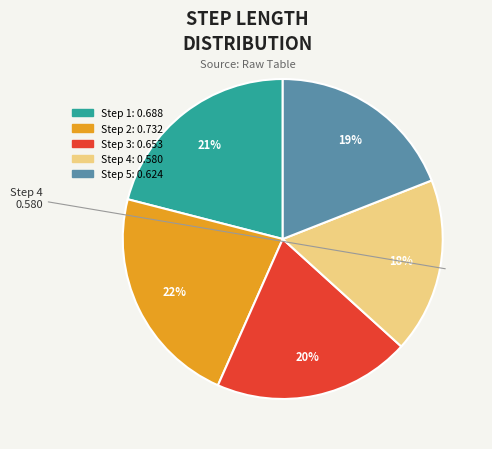

Does Step 1: 0.688 represent more than half of the total?

No